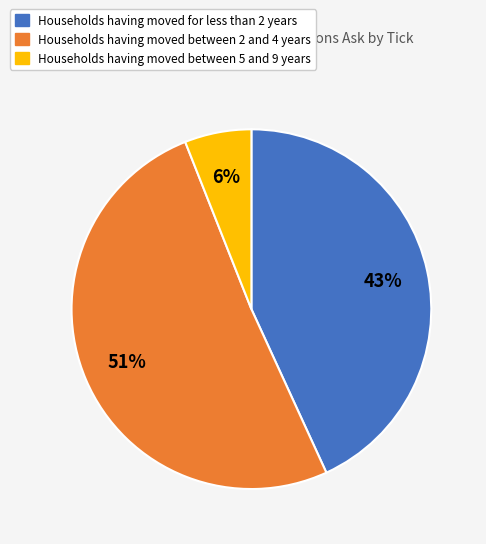

To the nearest percent, what is the average slice percentage?

33%